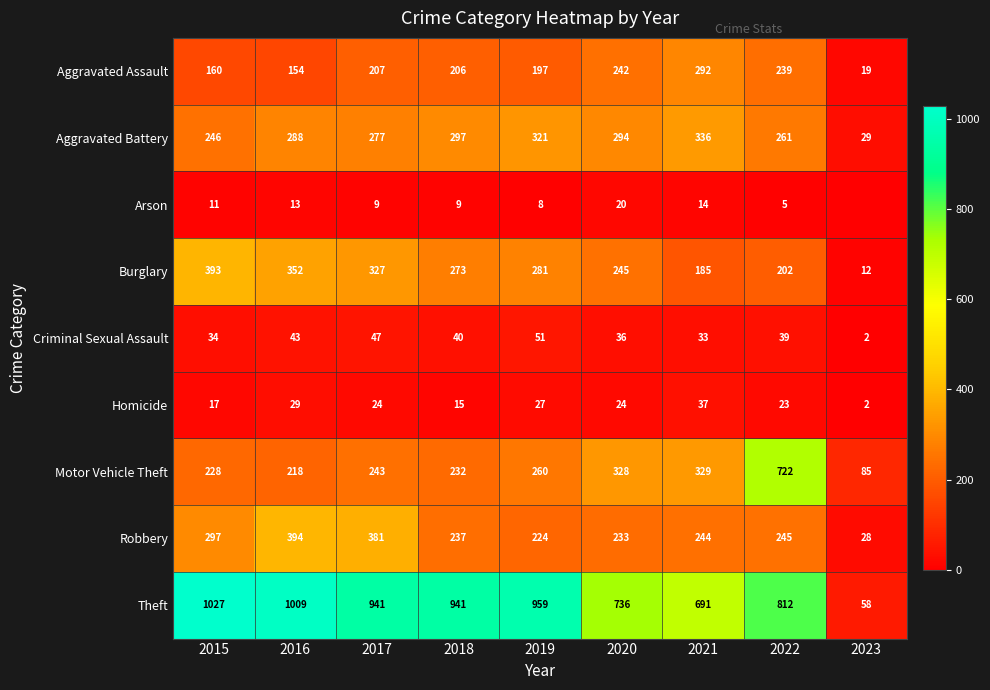

What is the total value across all series at 2020?

2158